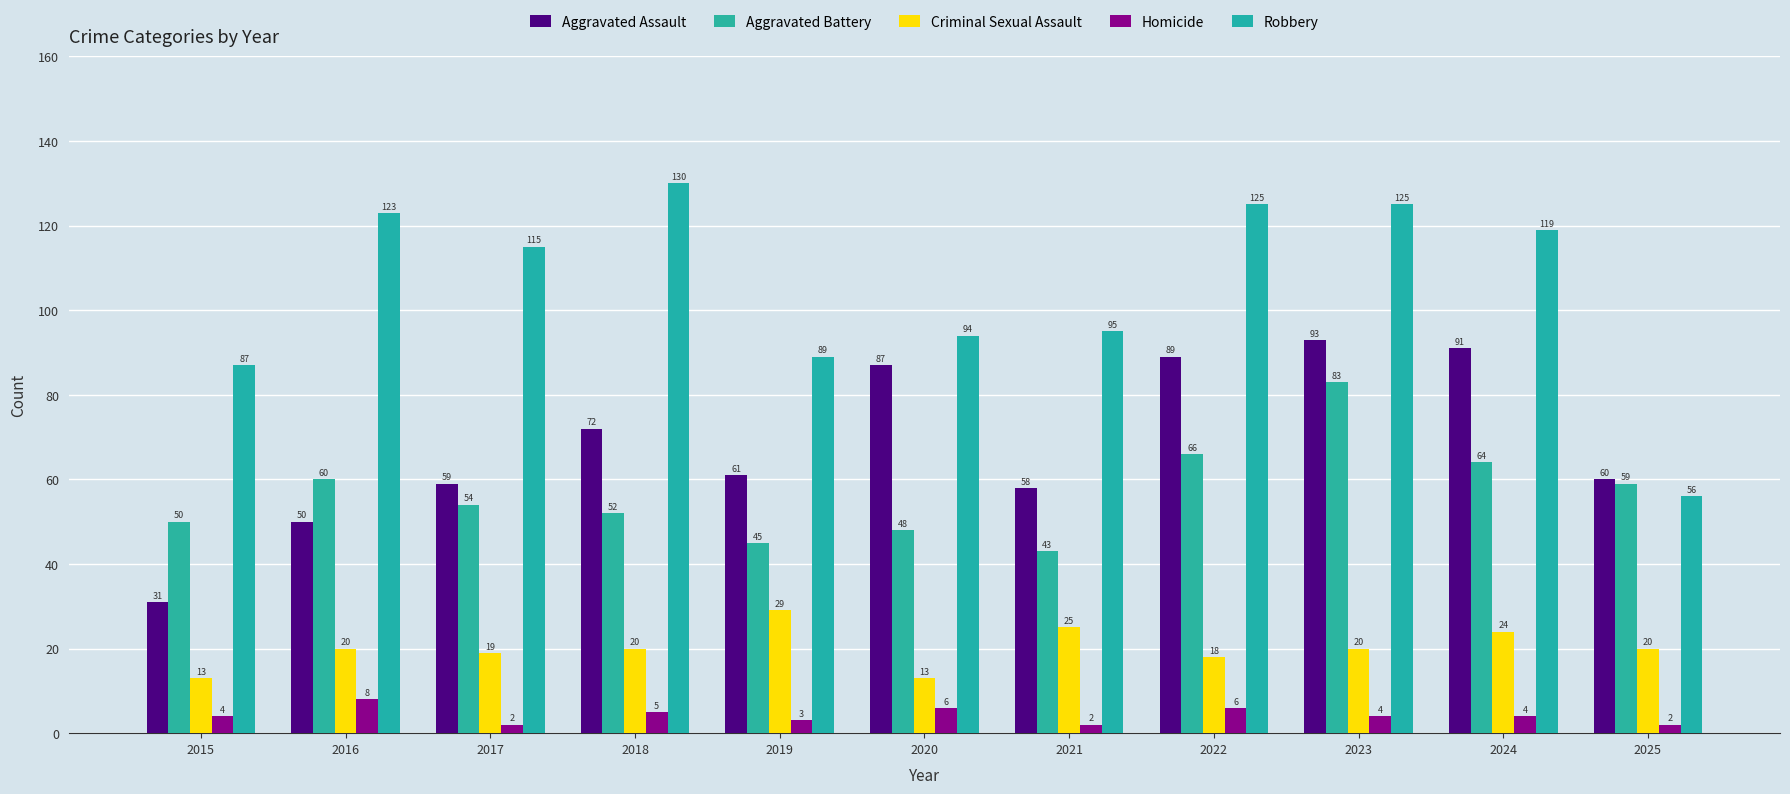

What are all the series names shown in the legend?

Aggravated Assault, Aggravated Battery, Criminal Sexual Assault, Homicide, Robbery